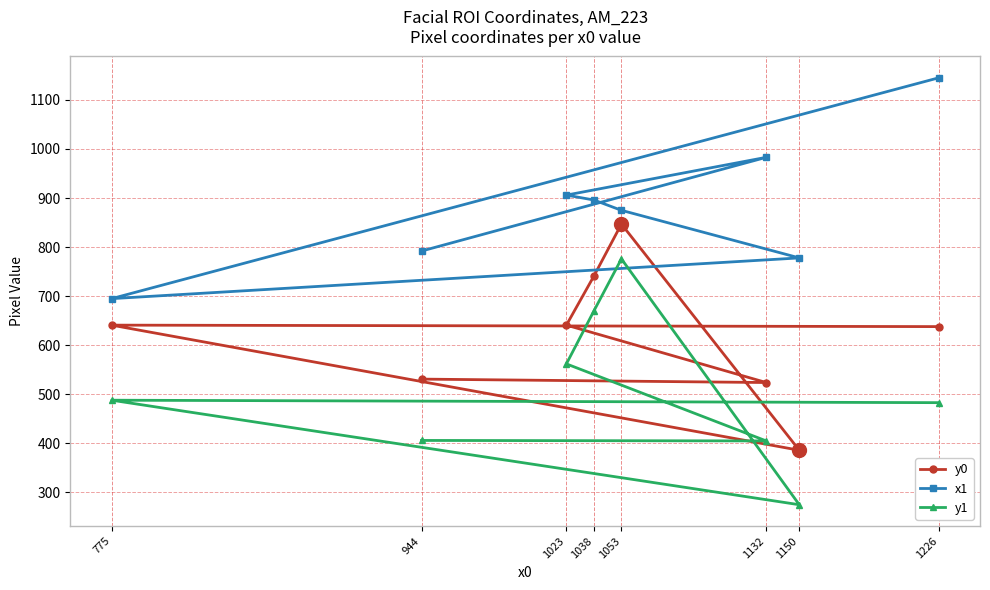

The value of x1 at 1132 is 983. True or false?

True